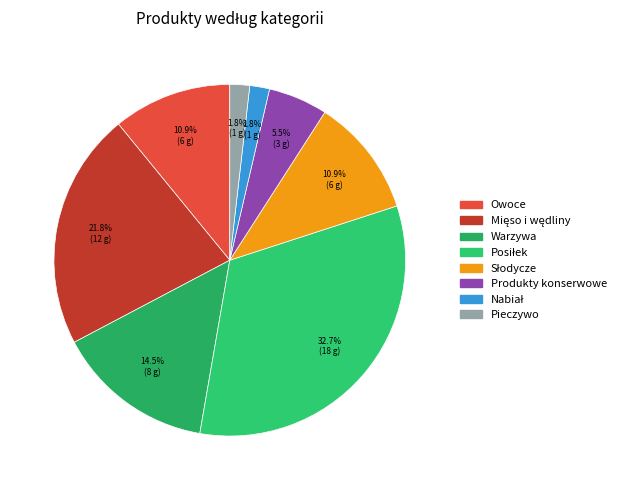

True or false: Owoce accounts for 11% of the total.

True